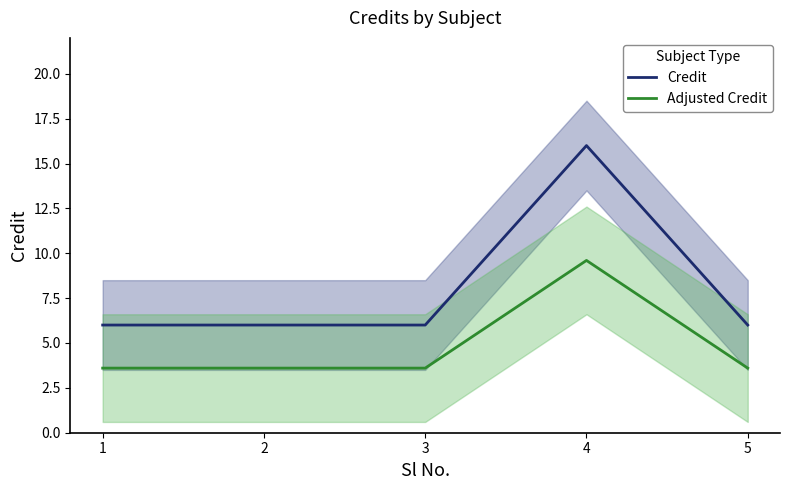

Reading right to left, list all the values displayed in this chart.

Credit: 5=6.0	4=16.0	3=6.0	2=6.0	1=6.0
Adjusted Credit: 5=3.6	4=9.6	3=3.6	2=3.6	1=3.6